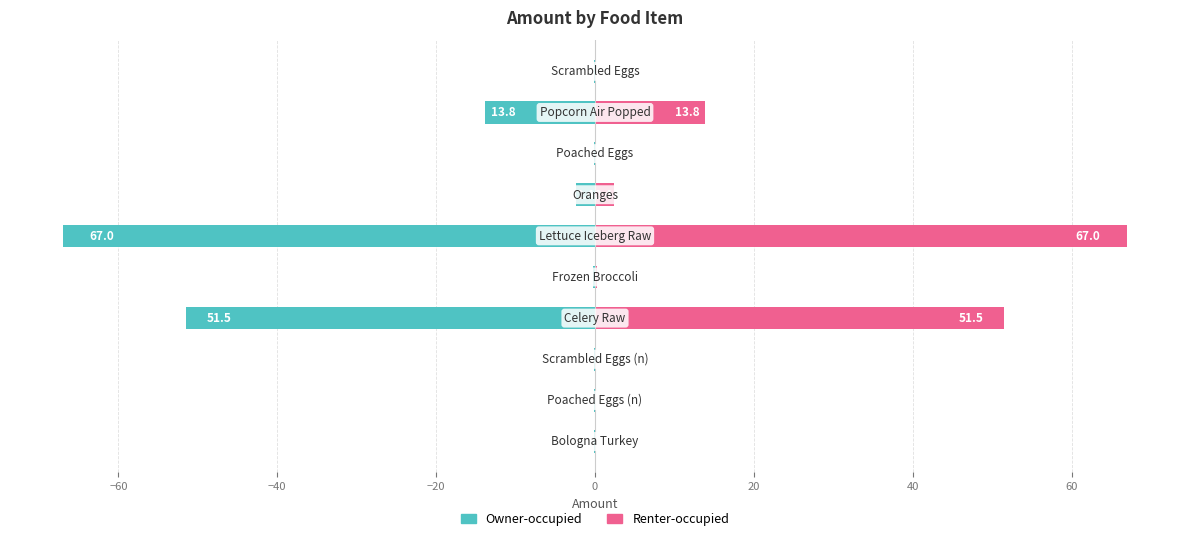

Which series has the widest spread of values?

Owner-occupied